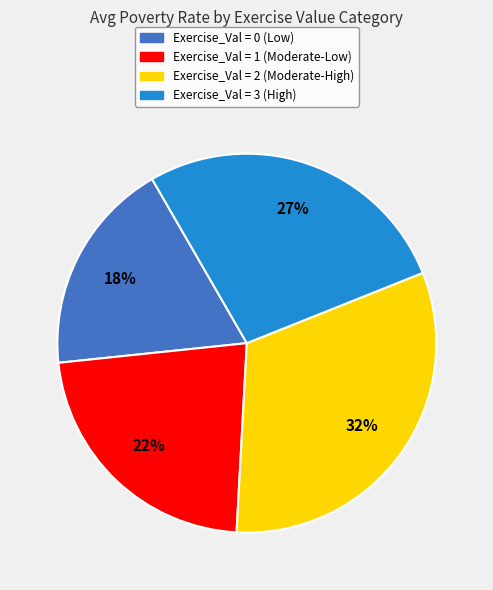

Is Exercise_Val = 0 (Low) the majority of the pie?

No